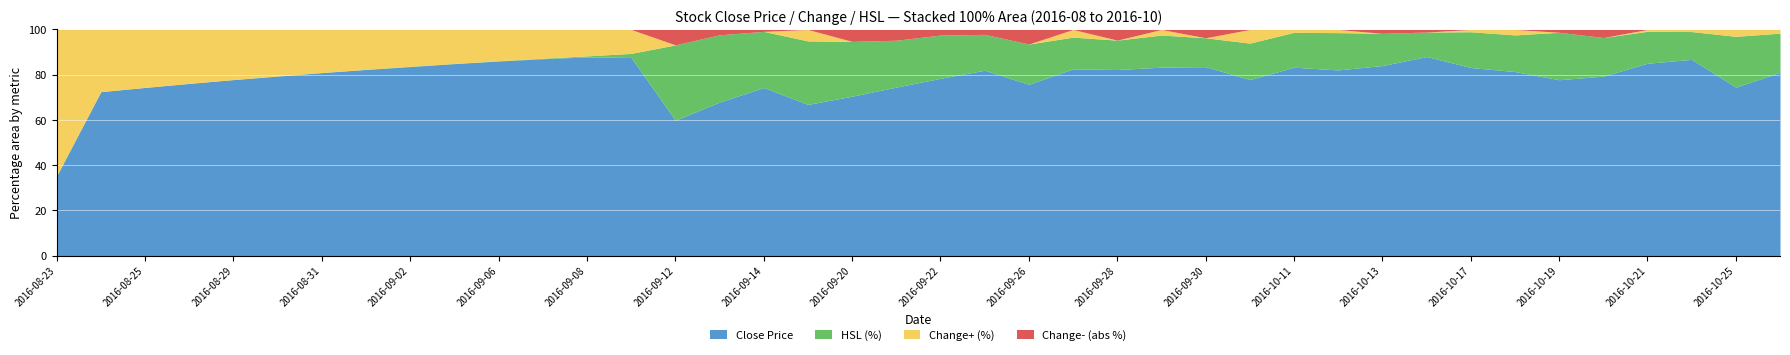

Which series has the largest total across all categories?

Close